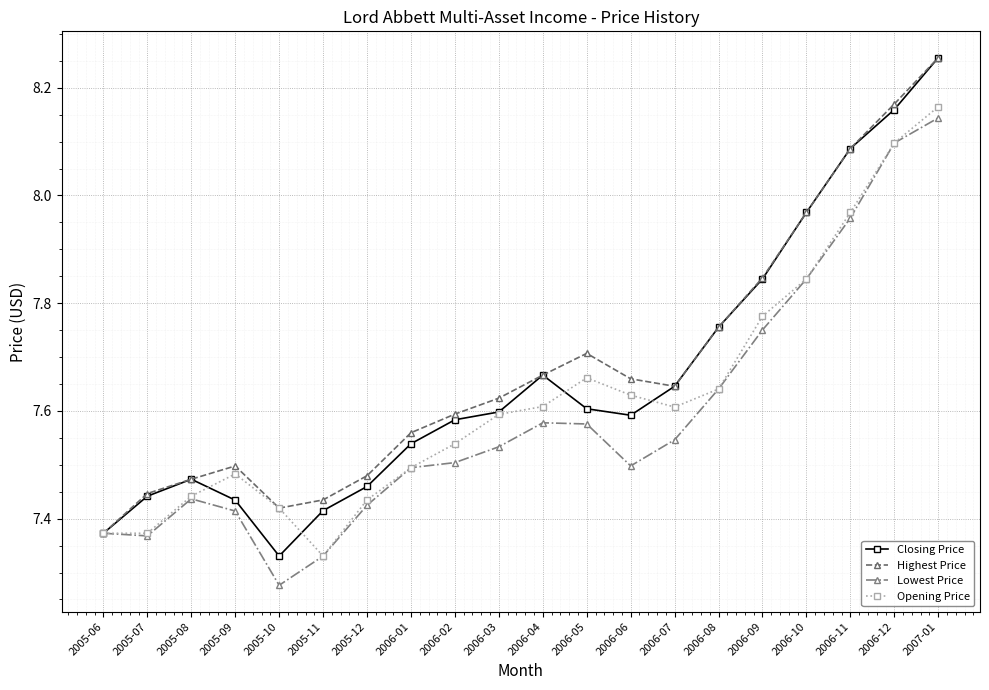

How many series are shown in this chart?

4